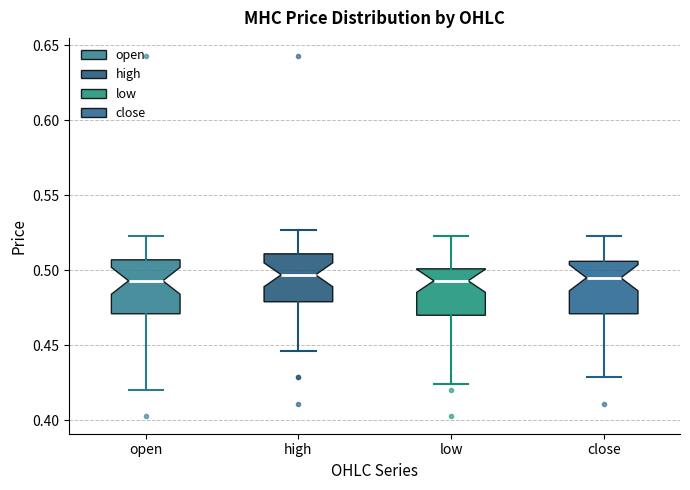

Where does the upper whisker of the box for high end on the y-axis? The values are not printed on the chart, so give them approximately, as read against the axis.

0.525